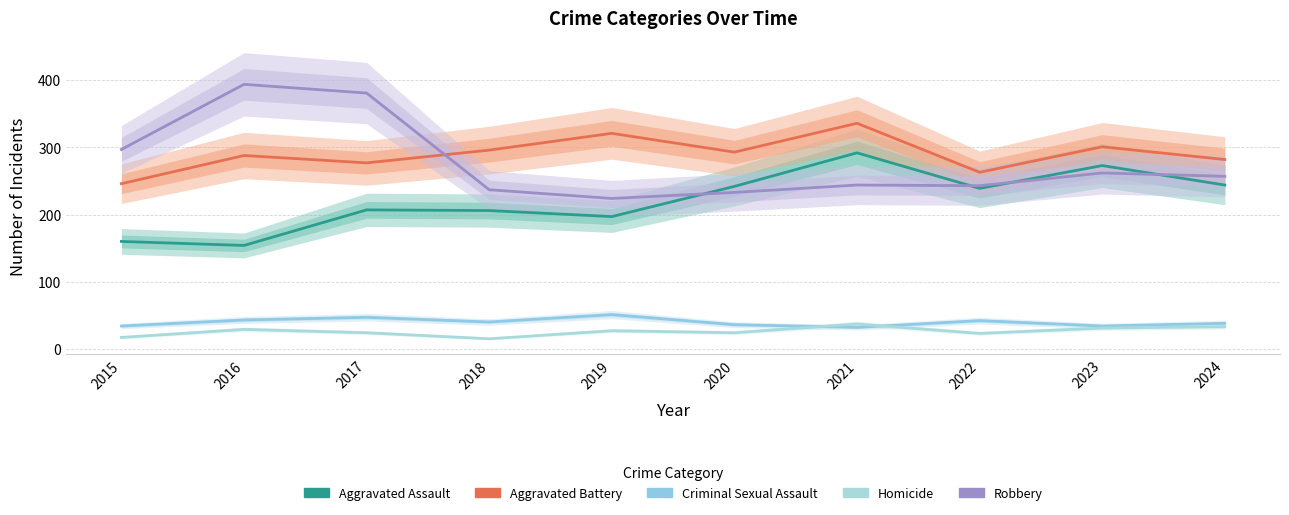

True or false: Robbery and Criminal Sexual Assault intersect in this chart.

False